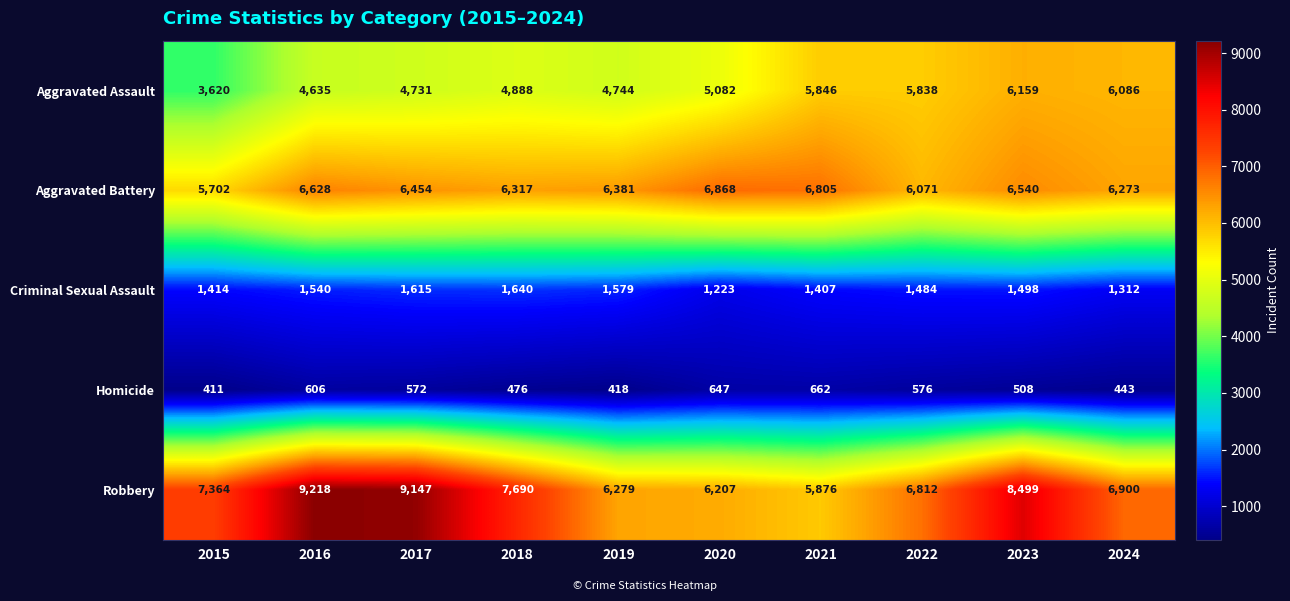

What is the total value across all series at 2018?

21011